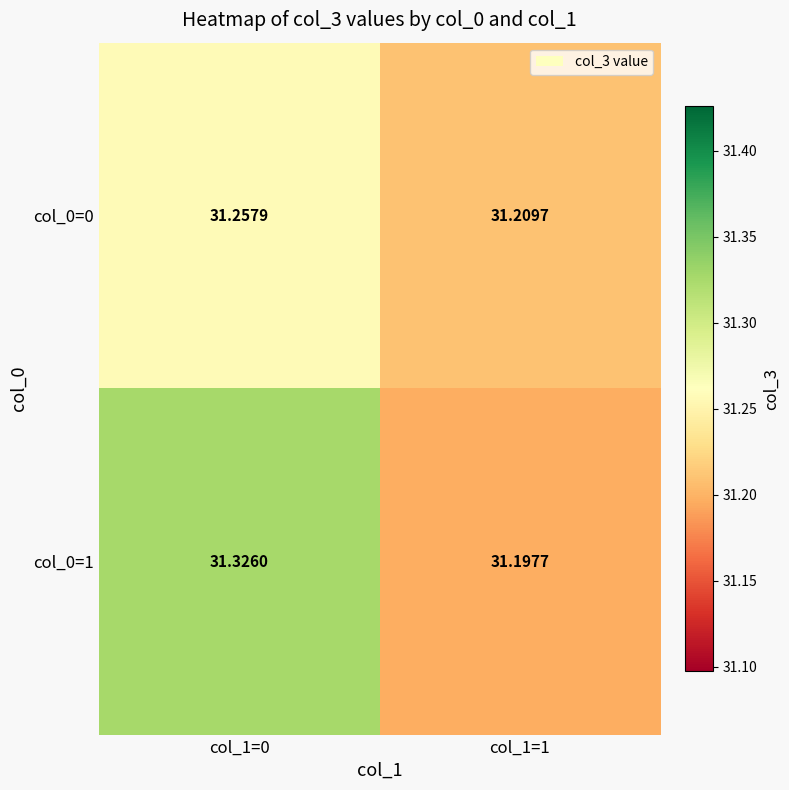

Which series has the widest spread of values?

col_0=1